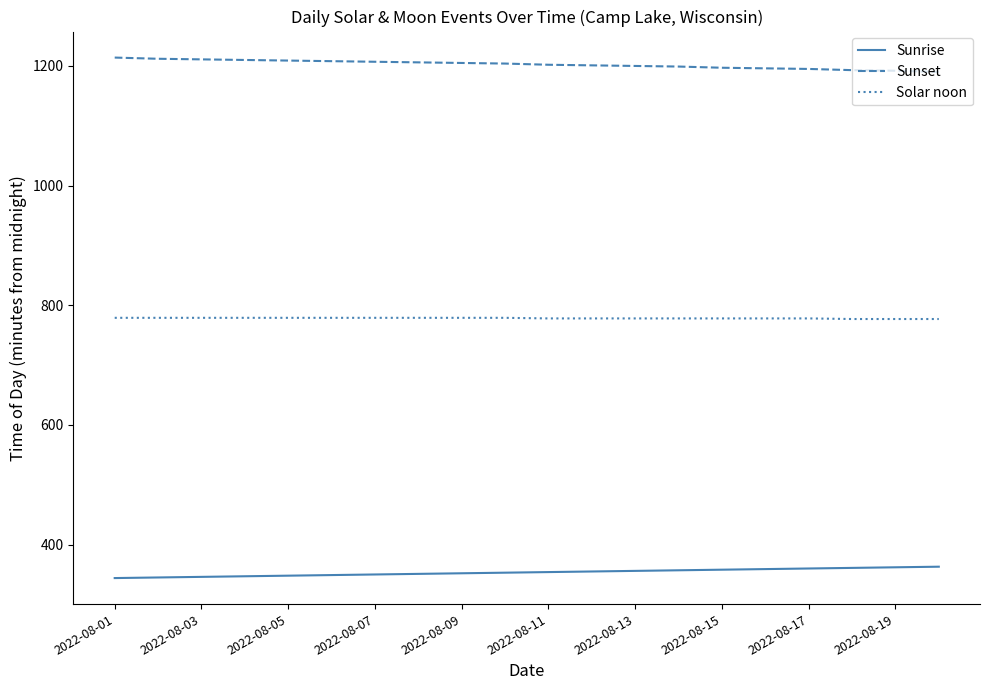

Which series has the largest total across all categories?

Sunset